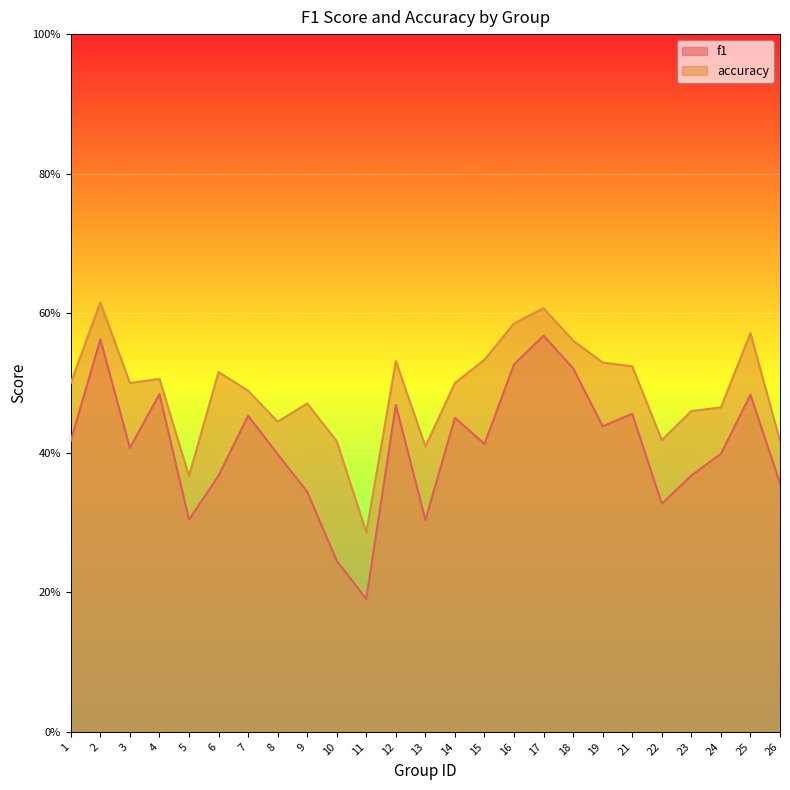

What is the difference between the accuracy values at 10 and 15?

0.1